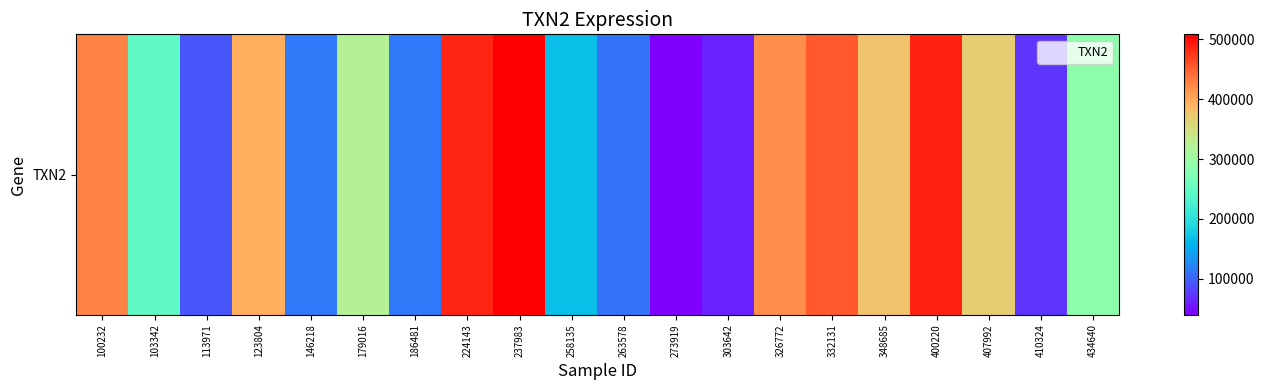

What is the change in value from 224143 to 258135?

-318026